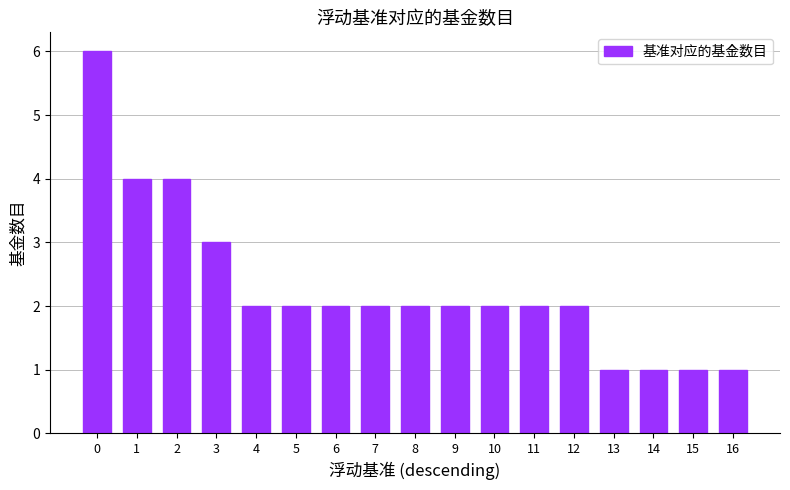

At which label is the value closest to 3?

3